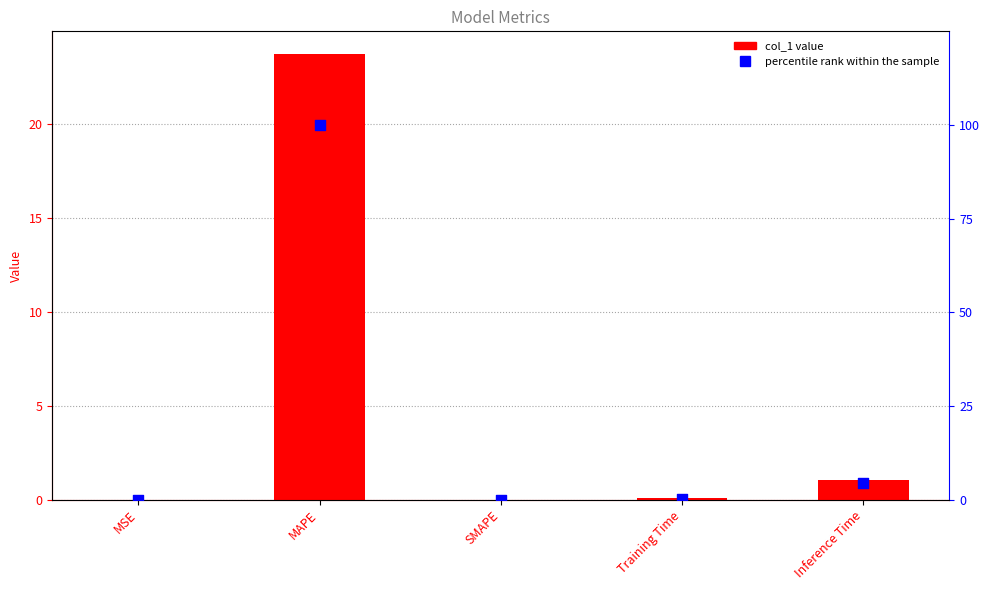

Which series has the largest Y range (max minus min)?

percentile rank within the sample